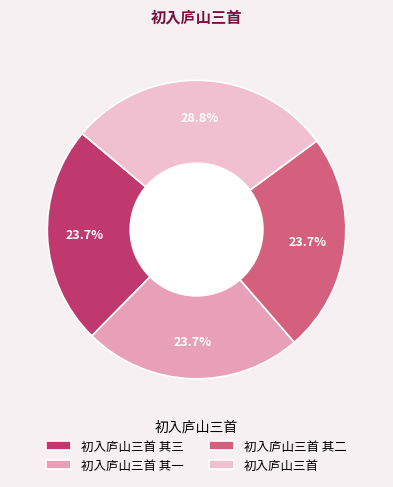

Do 初入庐山三首 其二 and 初入庐山三首 其三 together represent more than half of the pie?

No